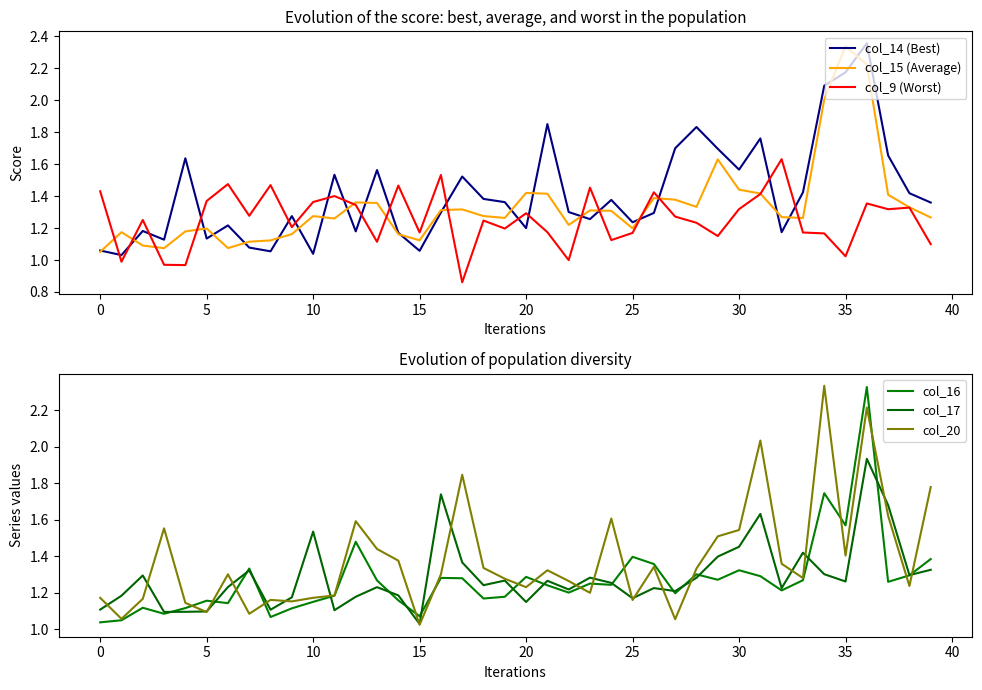

Which category has the highest value across all series?

36